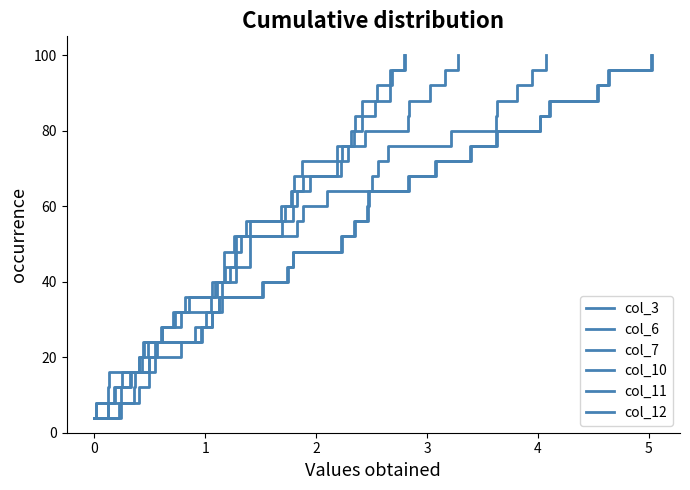

Between 2 and −1, which is larger?

2